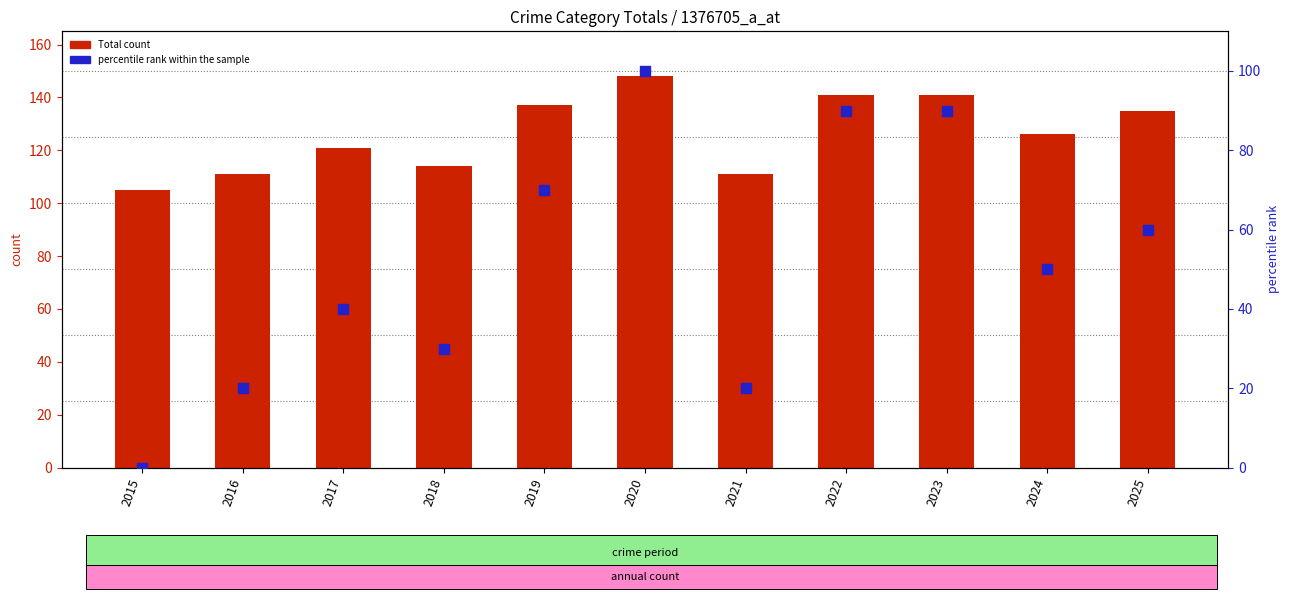

Which series has the largest total across all categories?

Total